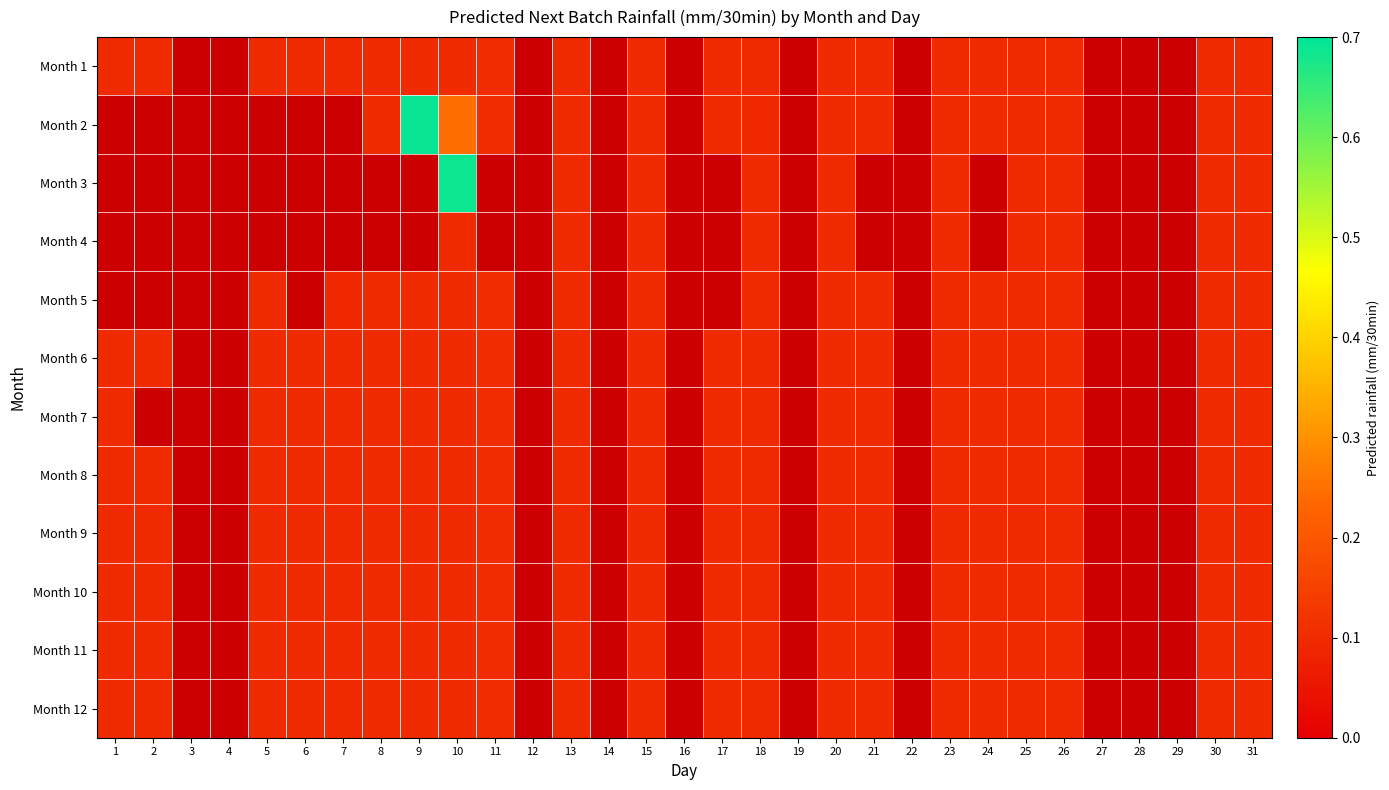

True or false: Month 9 has a value of 0.0 at 5.

False